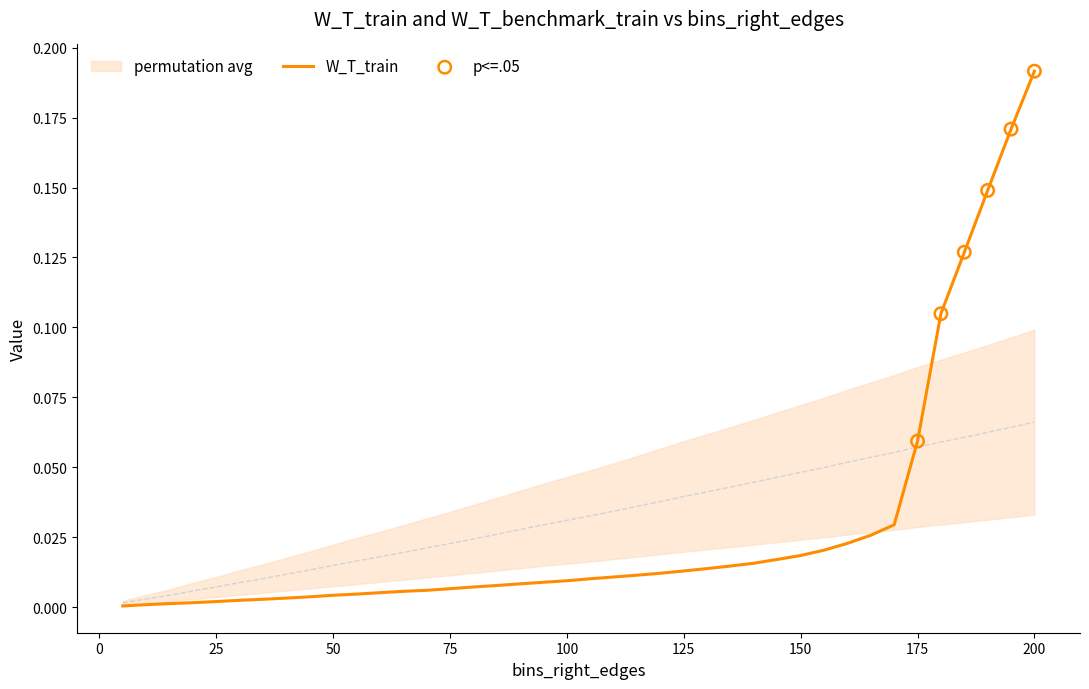

Which category has the highest value in the W_T_train series?

200